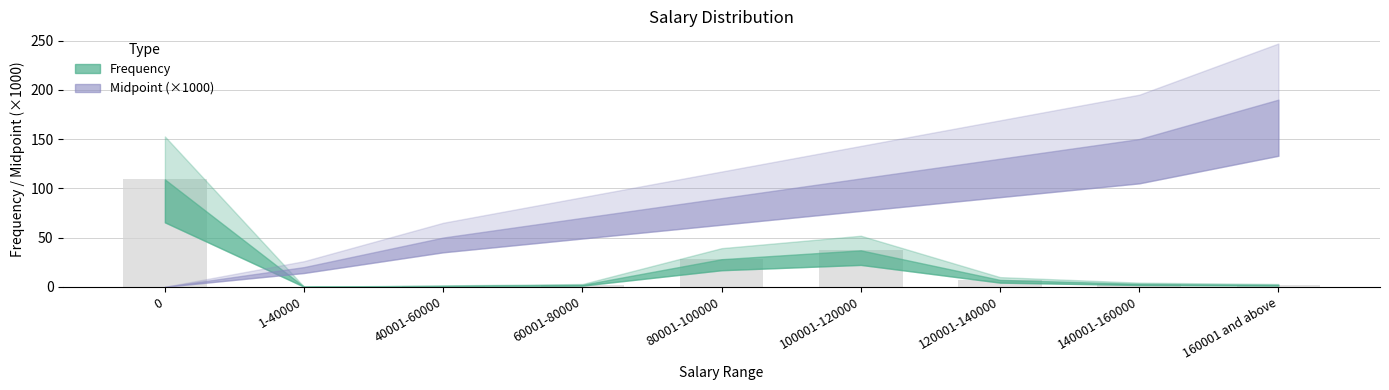

Which has a higher value, 100001-120000 or 140001-160000?

100001-120000